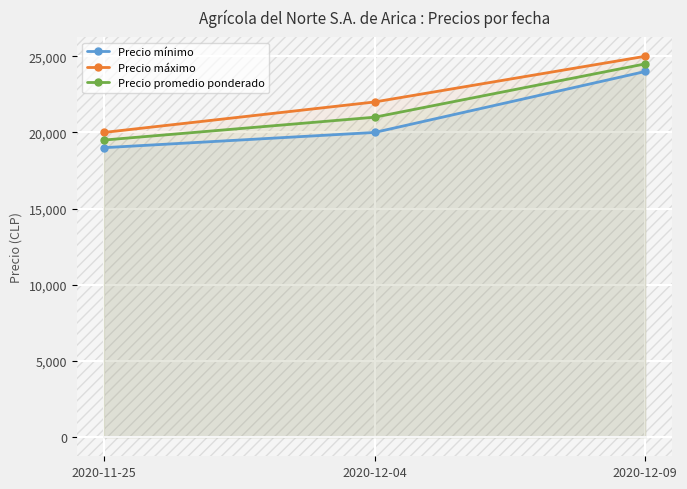

Read the Precio máximo value at 2020-11-25, to the nearest 100.

20000